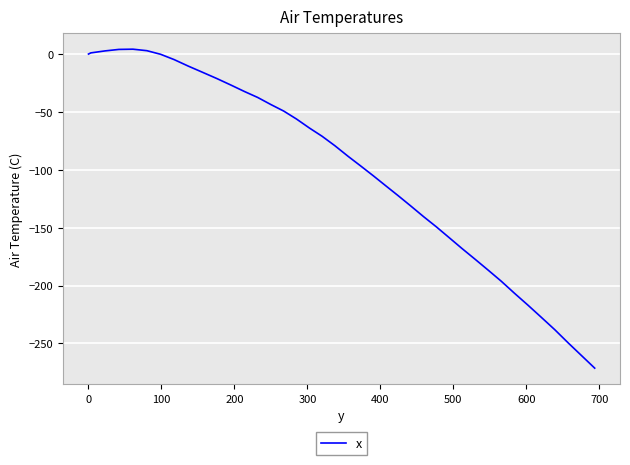

What is the smallest value displayed?

-271.3